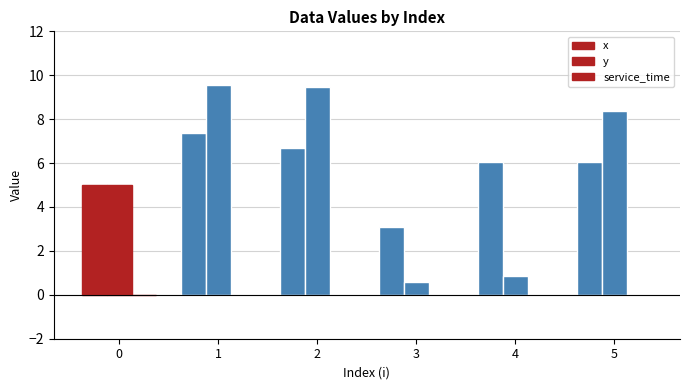

At how many categories does at least one series exceed 4?

5